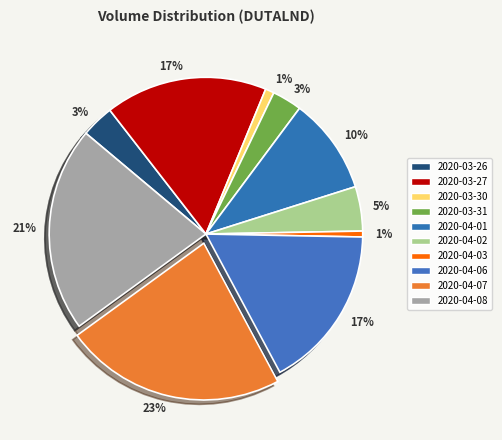

What is the ratio of the value at 2020-03-30 to the value at 2020-04-01?

0.1